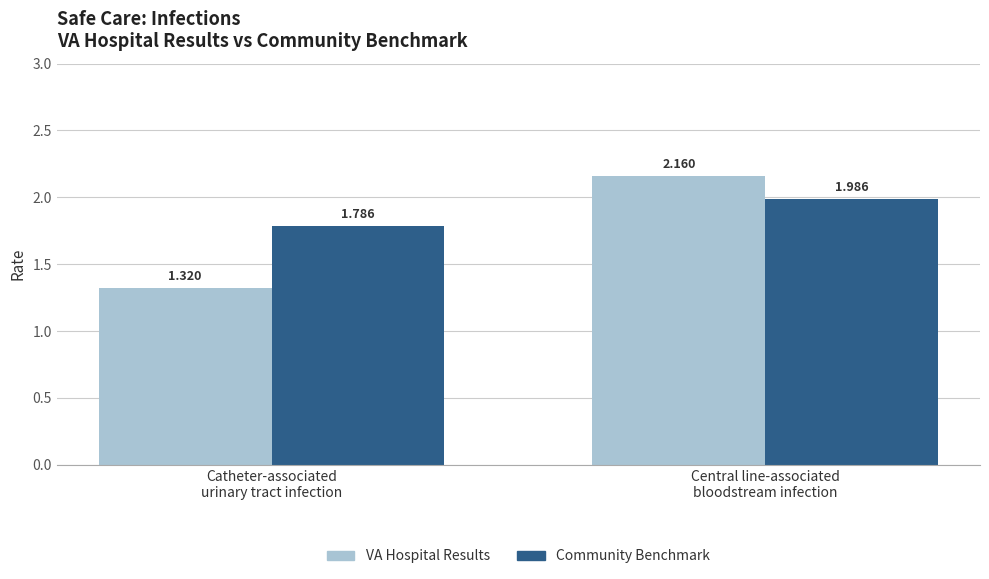

Is it true that VA Hospital Results equals 1.0 at Central line-associated
bloodstream infection?

False